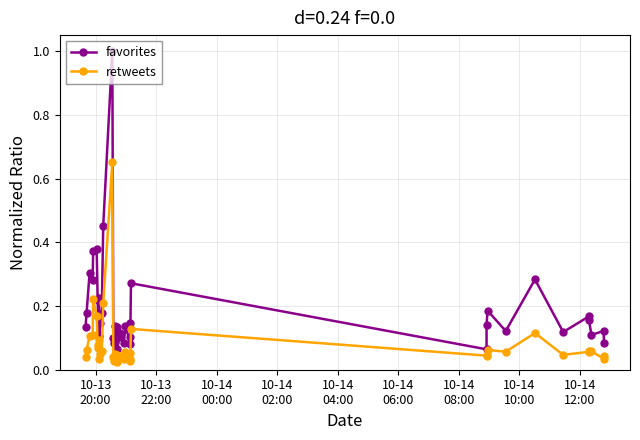

How many lines are shown in the chart?

2